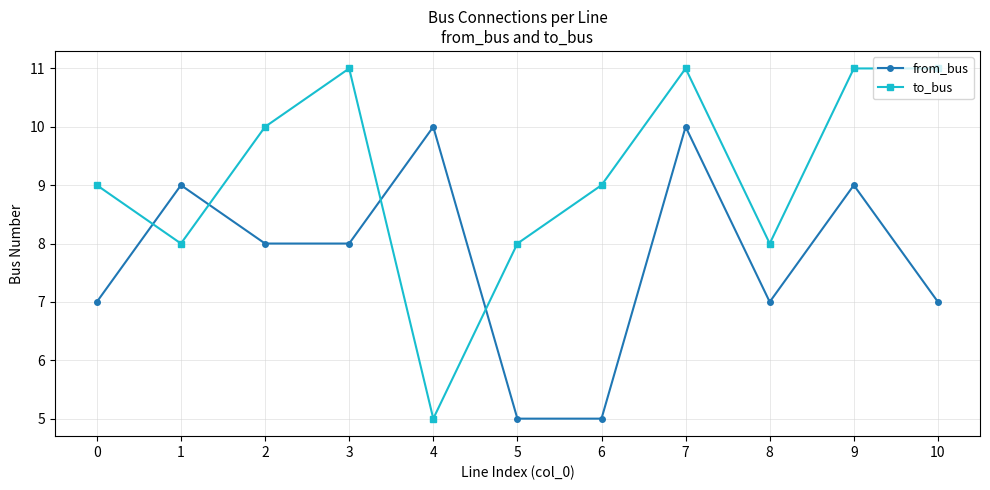

What is the highest value of the to_bus series?

11